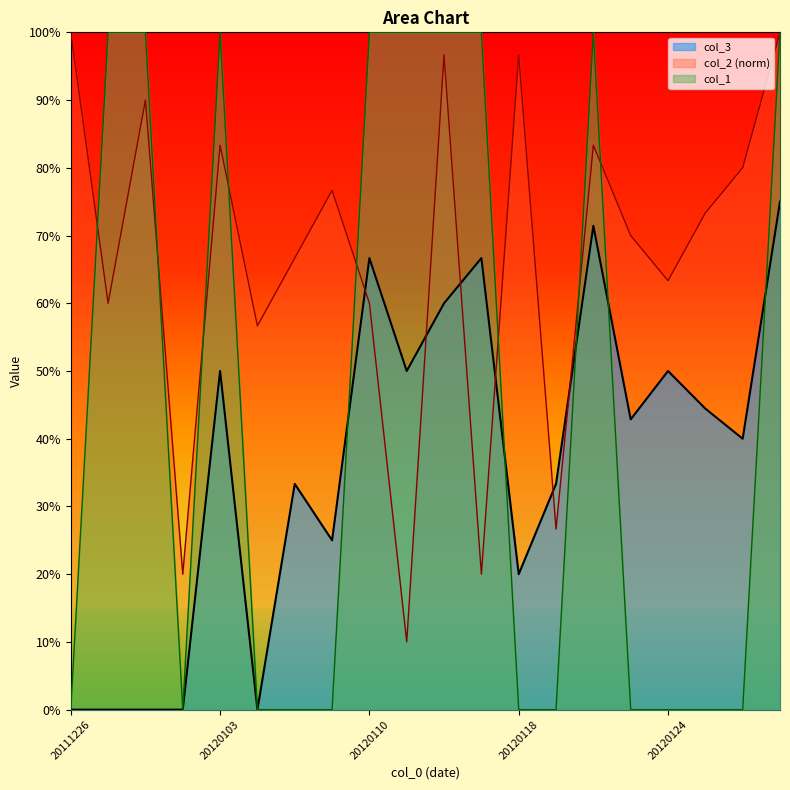

What is the highest value of the col_1 series?

1.0